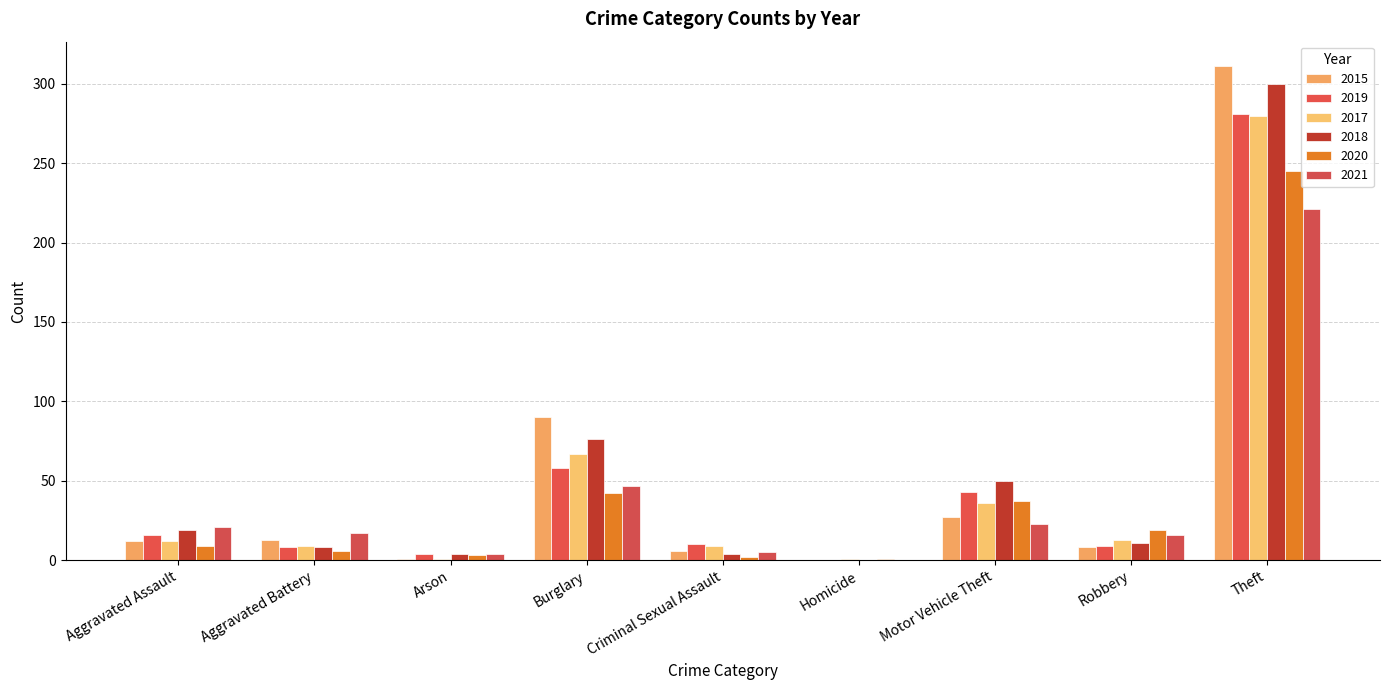

What is the label of the 2nd bar from the left?

Aggravated Battery